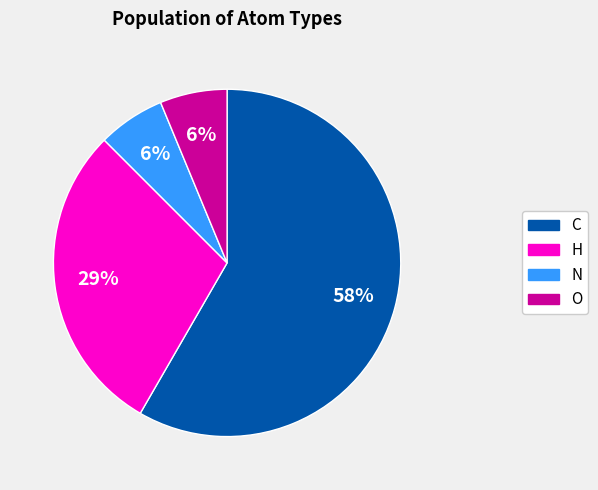

To the nearest percent, what is the difference between the H and N slice percentages?

23%